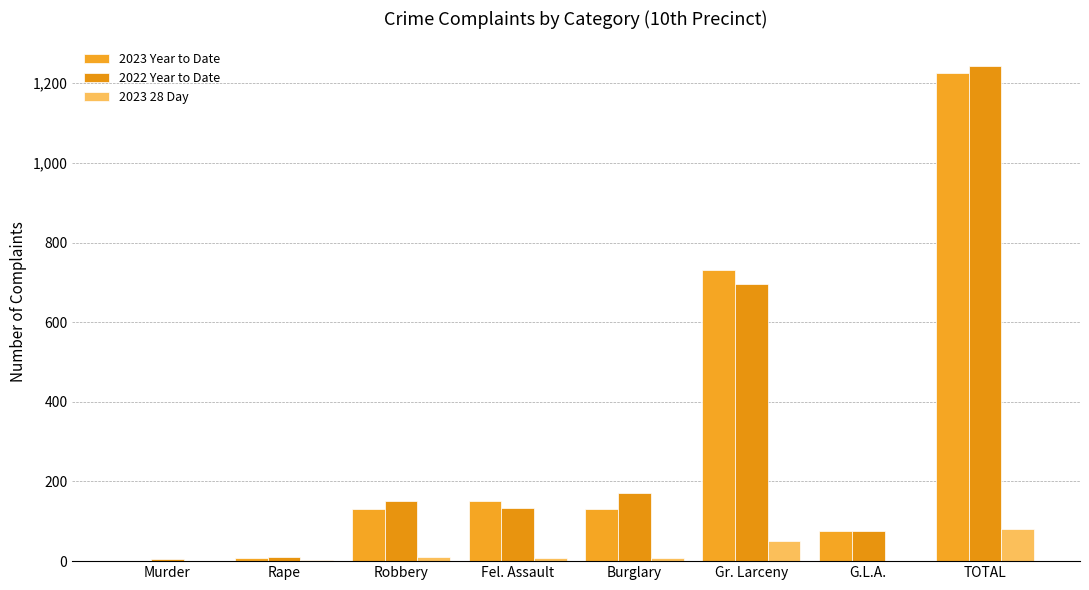

At which label does 2022 Year to Date first exceed 150?

Burglary